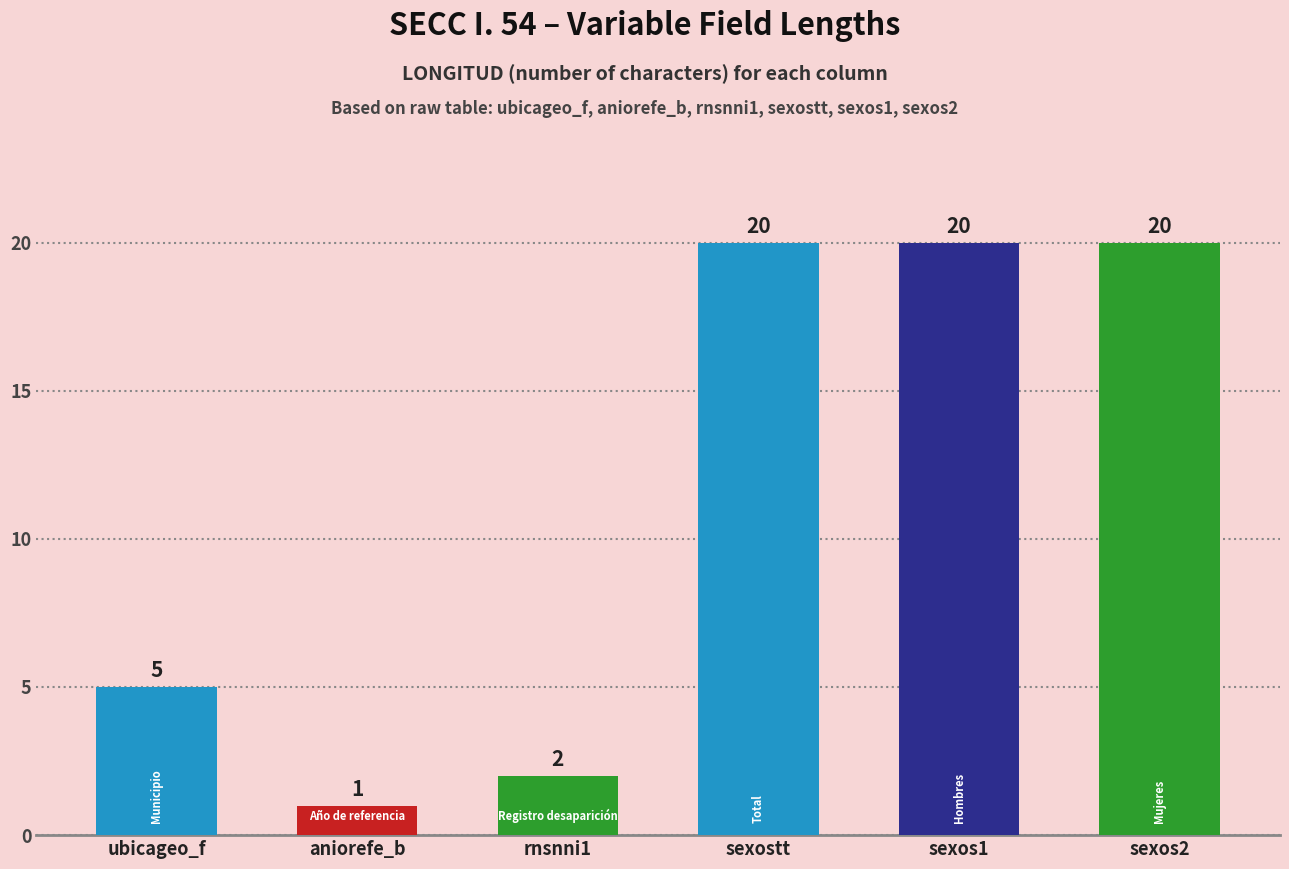

At which category does the chart reach its minimum across all series?

aniorefe_b